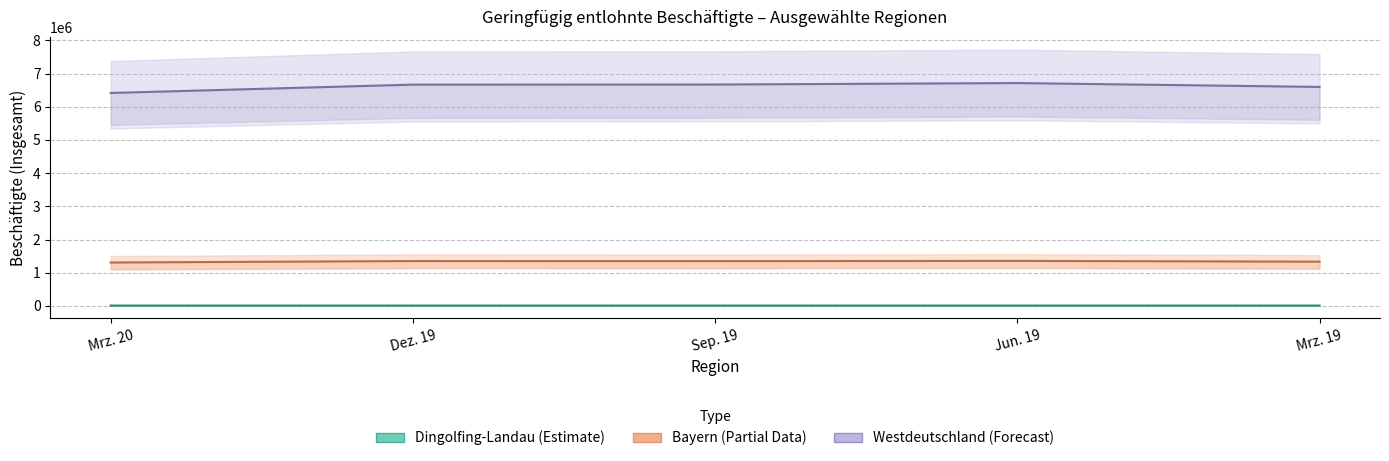

True or false: Bayern (Estimate based on partial data) and Dingolfing-Landau (Estimate) intersect in this chart.

False